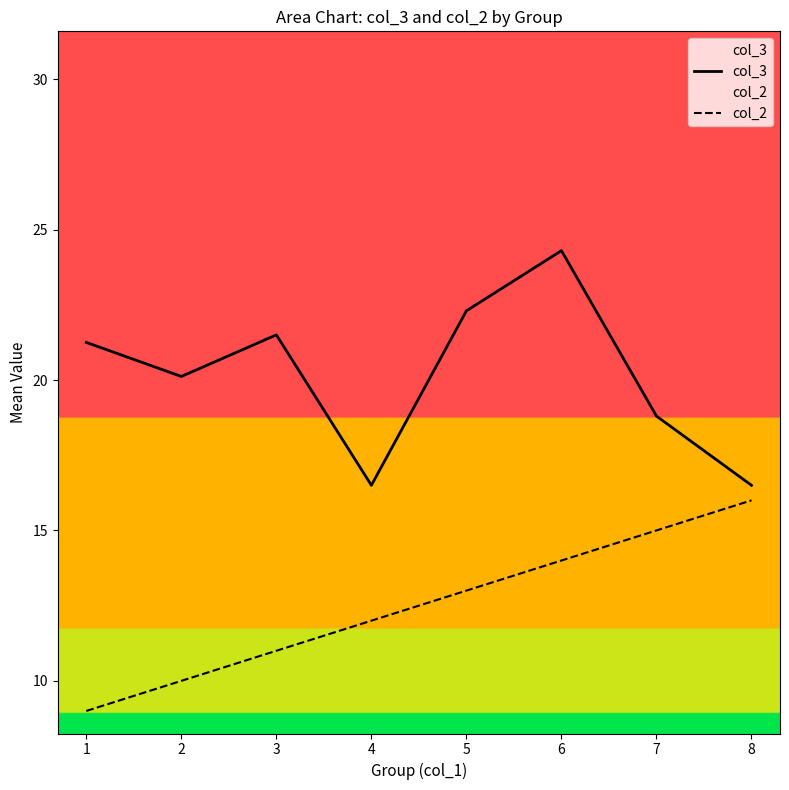

How many data points in col_2 are above 13?

3